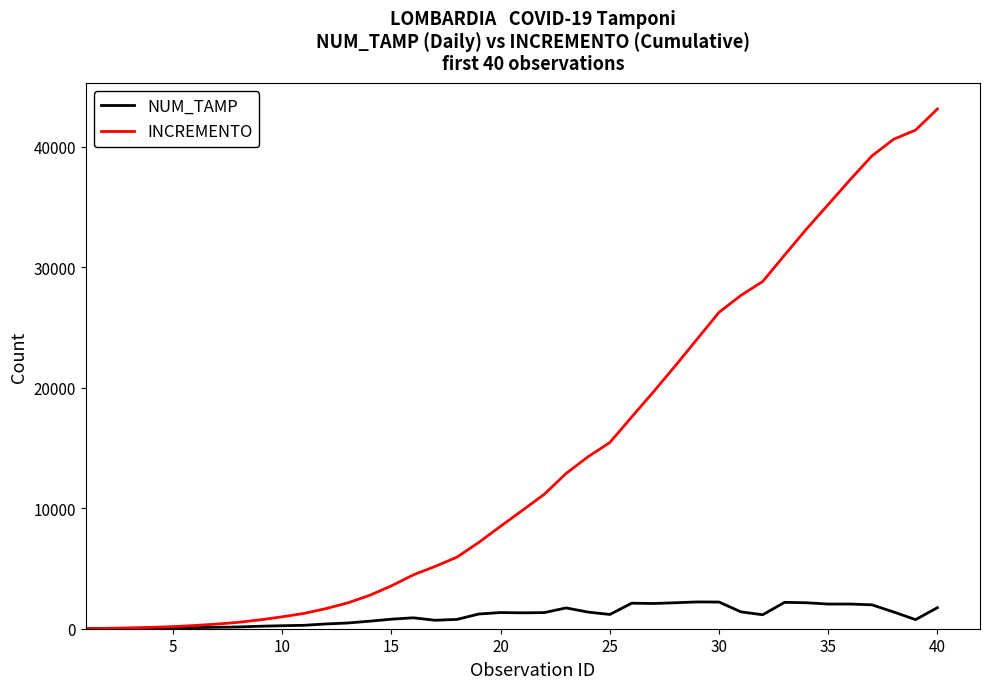

List the series in order of their peak value, highest first.

INCREMENTO, NUM_TAMP